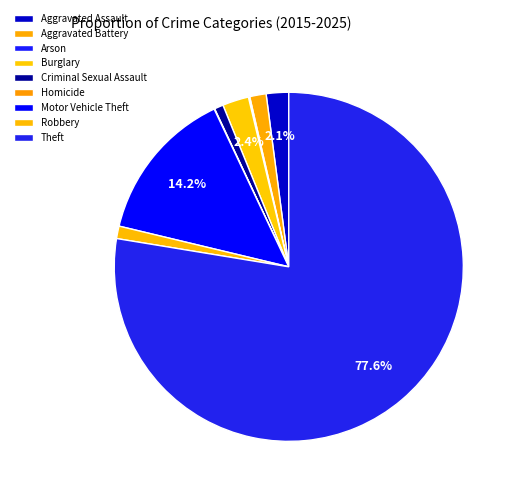

How many segments does this pie chart have?

9